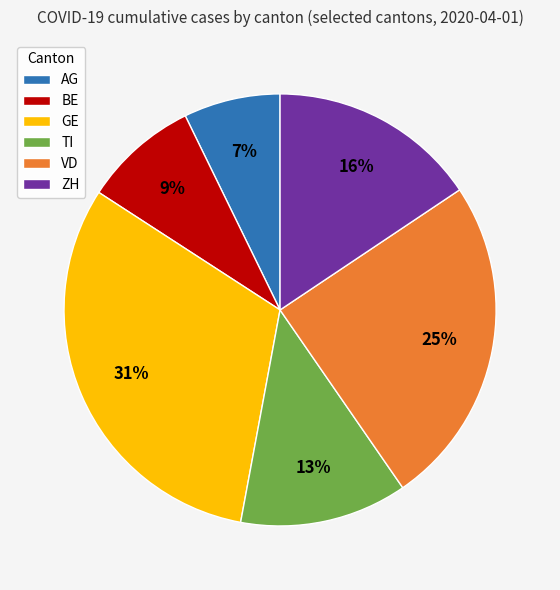

Does ZH represent more than half of the total?

No